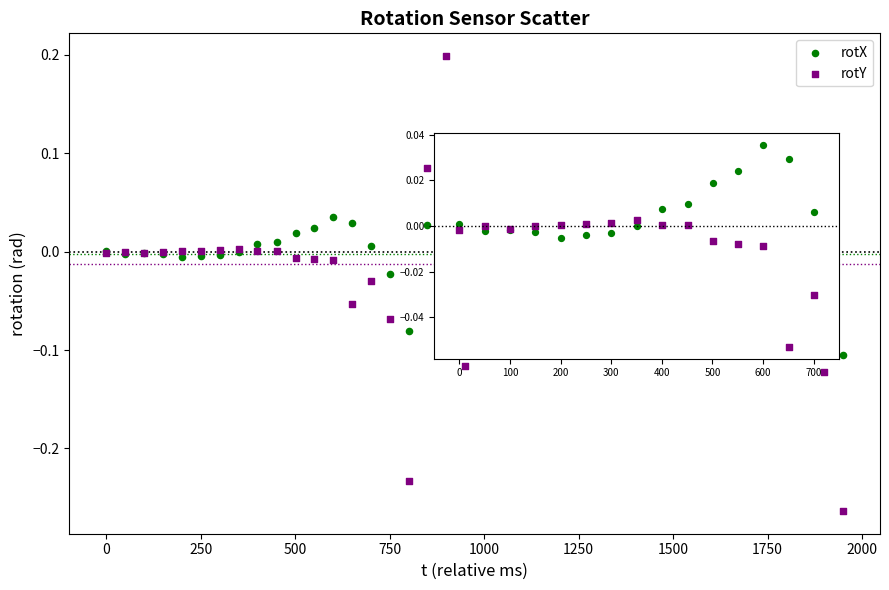

What is the X range (max minus min) for the scatter plot?

1950.0